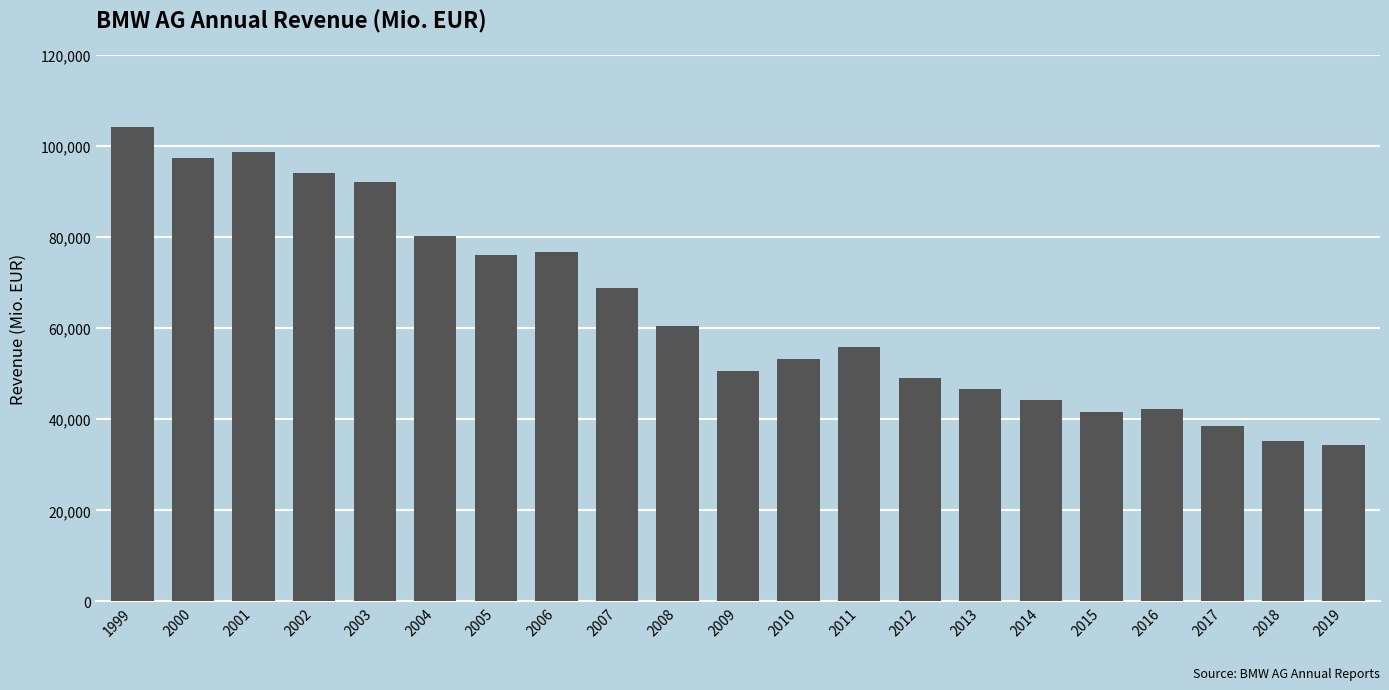

Reading left to right, extract all data points from this chart.

104210	97480	98678	94163	92175	80401	76058	76848	68821	60477	50681	53197	56018	48999	46656	44335	41525	42282	38463	35356	34402